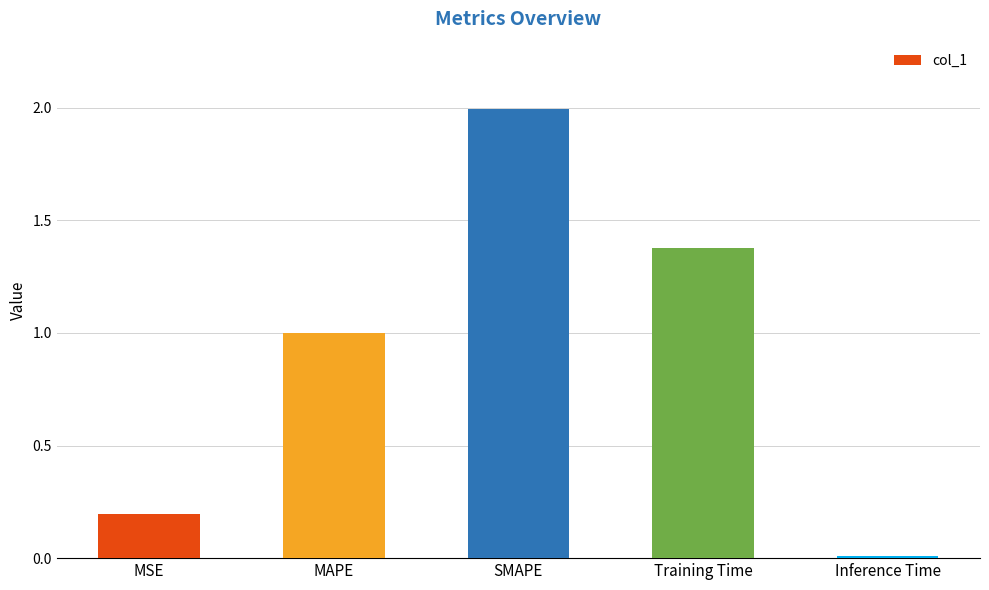

What is the approximate value at MAPE?

1.0